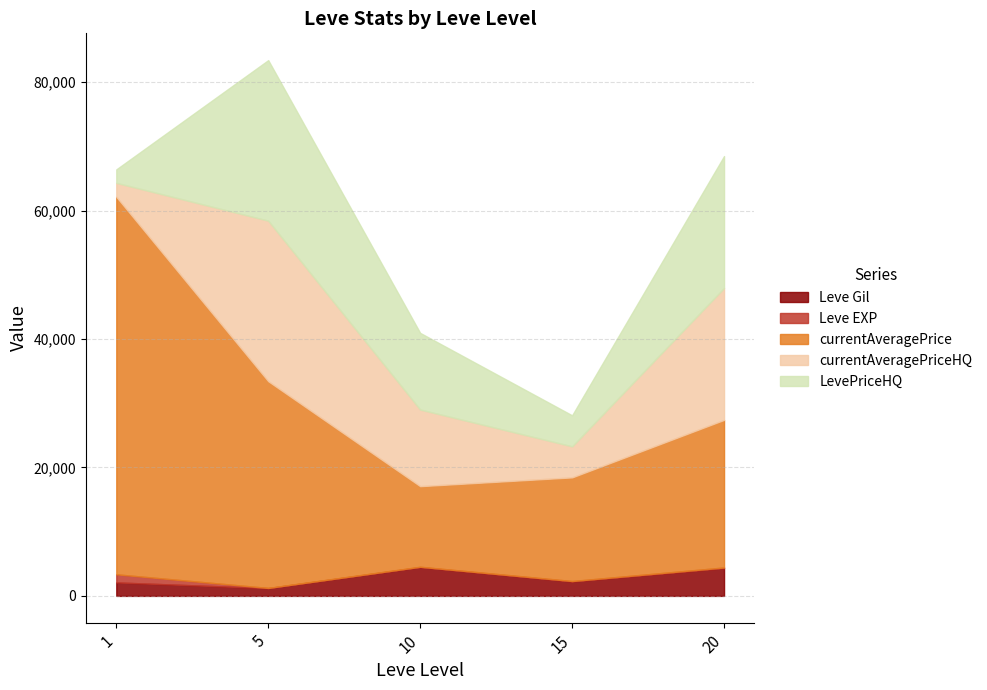

Rank the series by their maximum value, from highest to lowest.

currentAveragePrice, currentAveragePriceHQ, LevePriceHQ, Leve Gil, Leve EXP